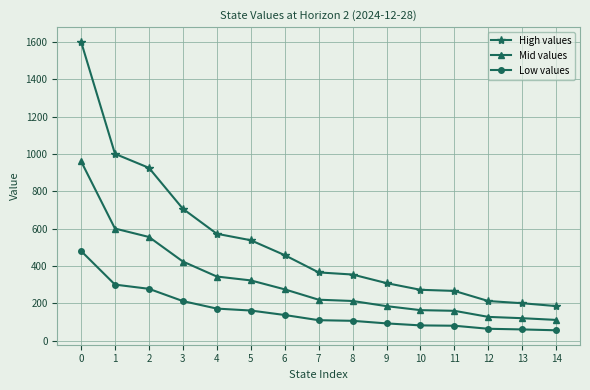

Does the chart display data point markers on the line(s)?

Yes